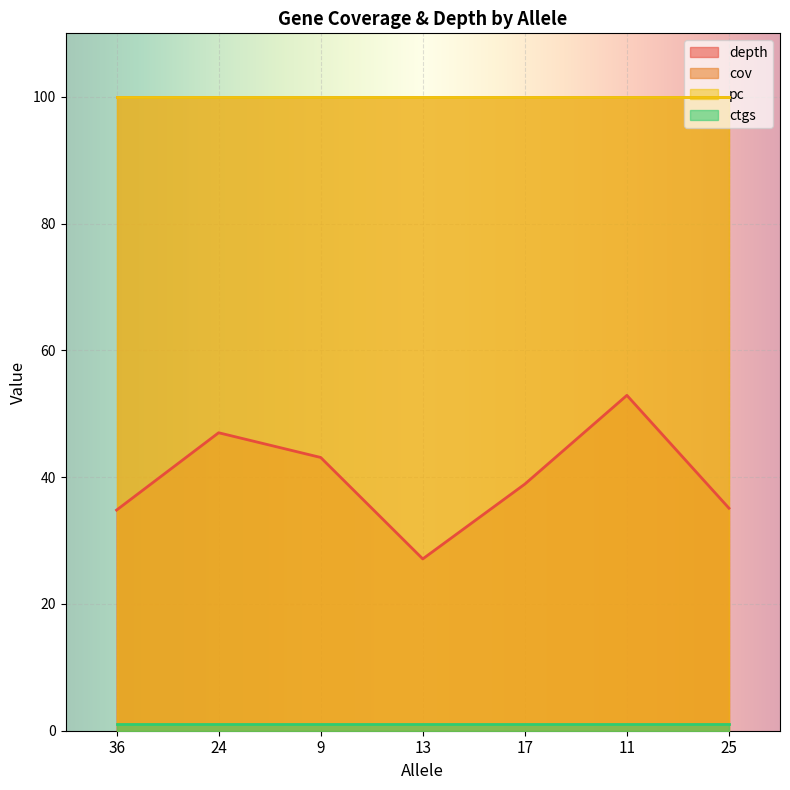

Reading left to right, list all the values displayed in this chart.

depth: 36=34.8	24=47.0	9=43.1	13=27.1	17=38.9	11=52.9	25=35.1
cov: 36=100.0	24=100.0	9=100.0	13=100.0	17=100.0	11=100.0	25=100.0
pc: 36=100.0	24=100.0	9=100.0	13=100.0	17=100.0	11=100.0	25=100.0
ctgs: 36=1.0	24=1.0	9=1.0	13=1.0	17=1.0	11=1.0	25=1.0